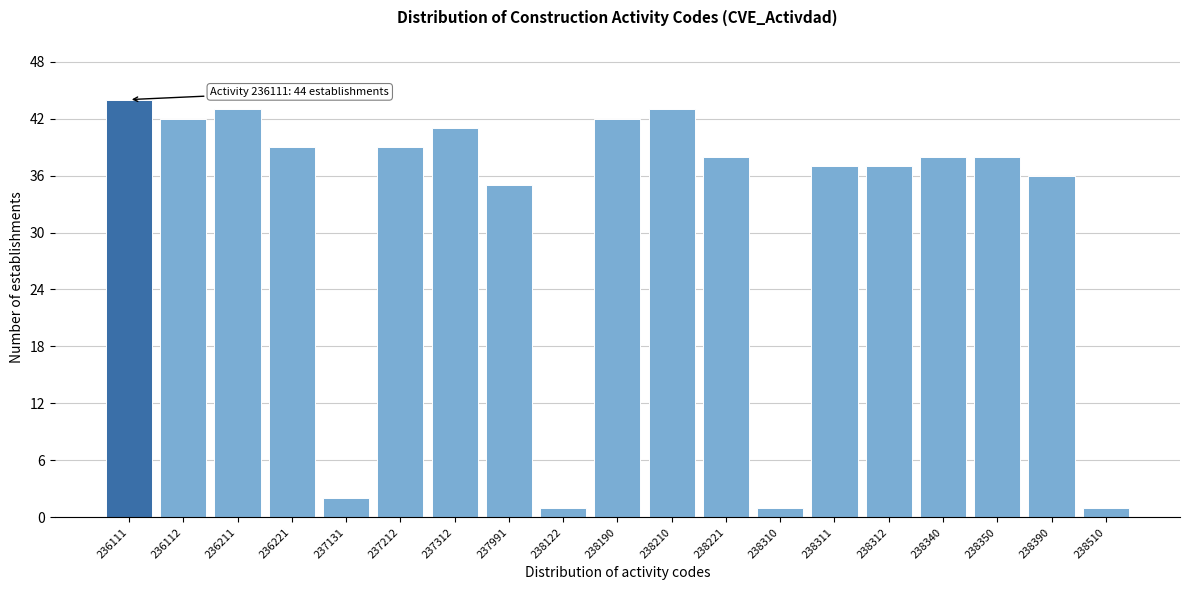

Reading left to right, extract all data points from this chart.

236111=44	236112=42	236211=43	236221=39	237131=2	237212=39	237312=41	237991=35	238122=1	238190=42	238210=43	238221=38	238310=1	238311=37	238312=37	238340=38	238350=38	238390=36	238510=1